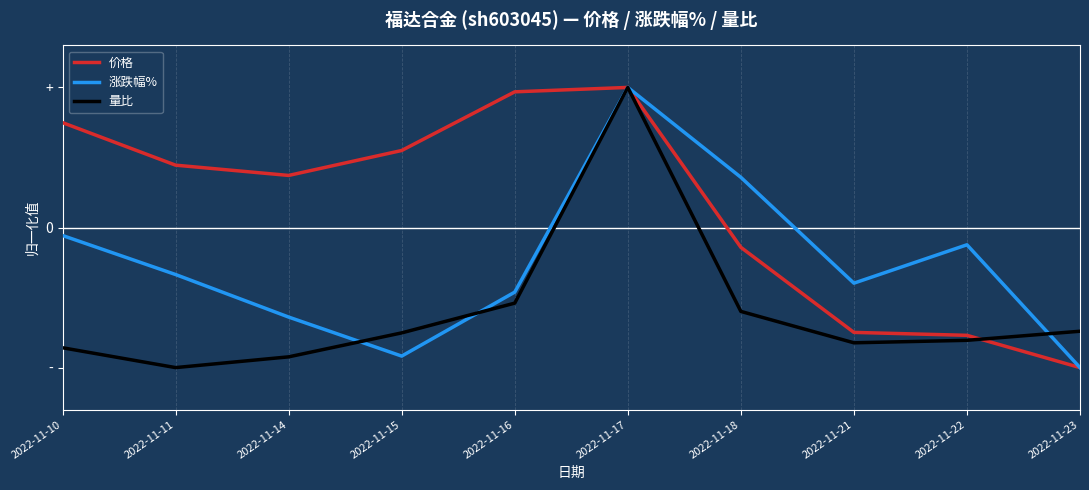

What is the difference between the 价格 values at 2022-11-15 and 2022-11-16?

0.4